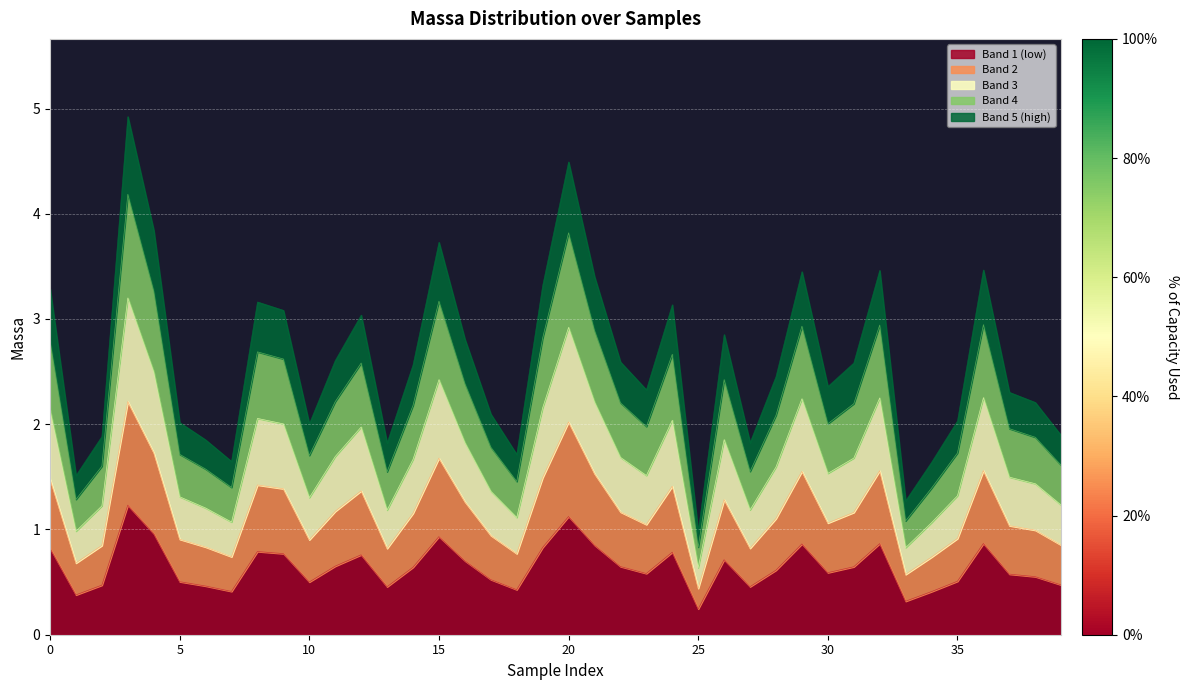

The value at 30 is 0.3. True or false?

False